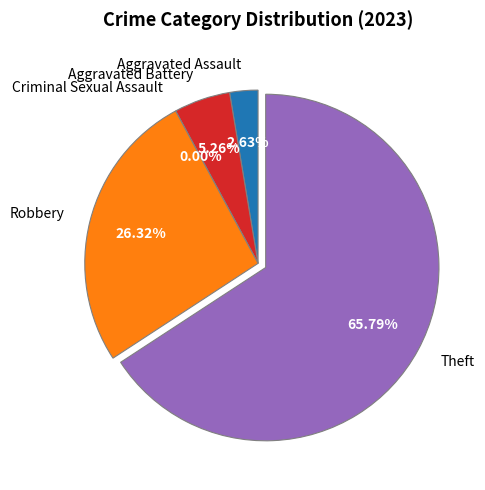

What percentage is the Aggravated Assault slice, to the nearest percent?

3%